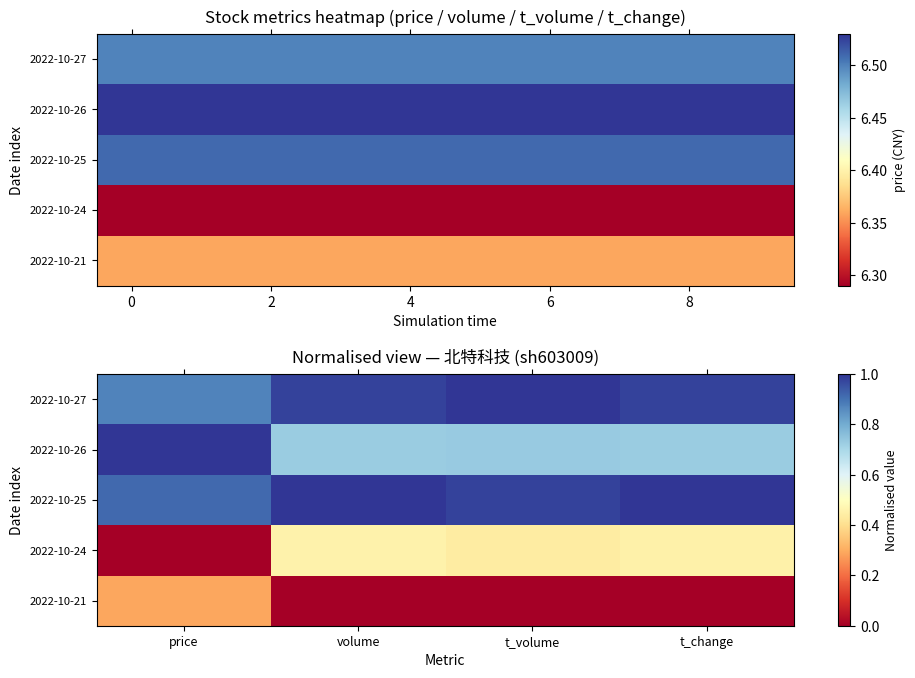

How many values in the 2022-10-24 series exceed 0?

3